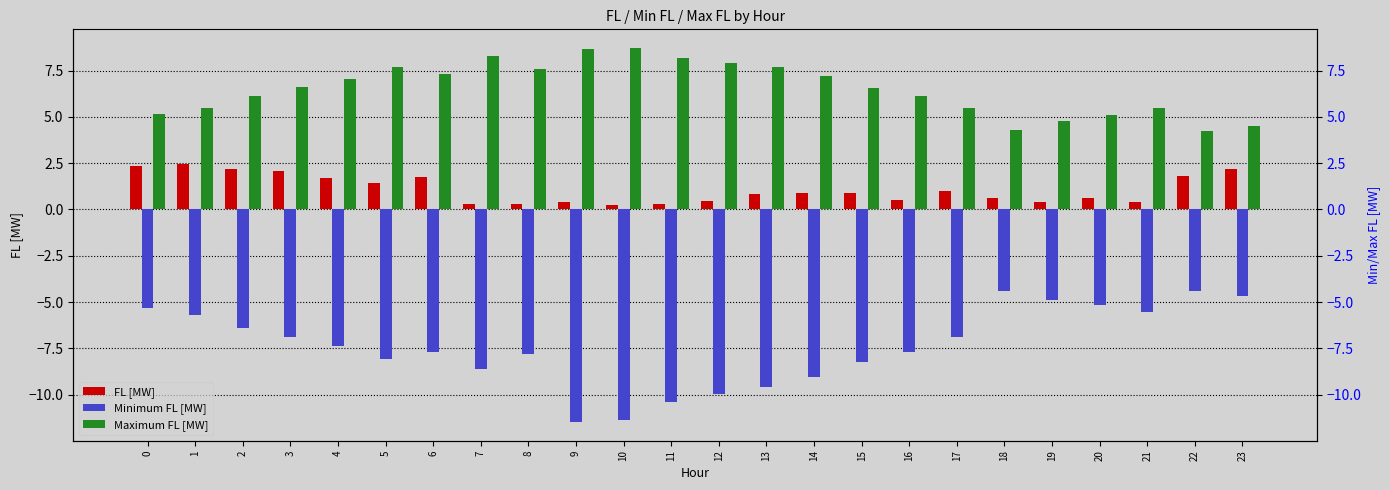

What is the difference between the maximum and minimum values in the Minimum FL [MW] series?

7.1